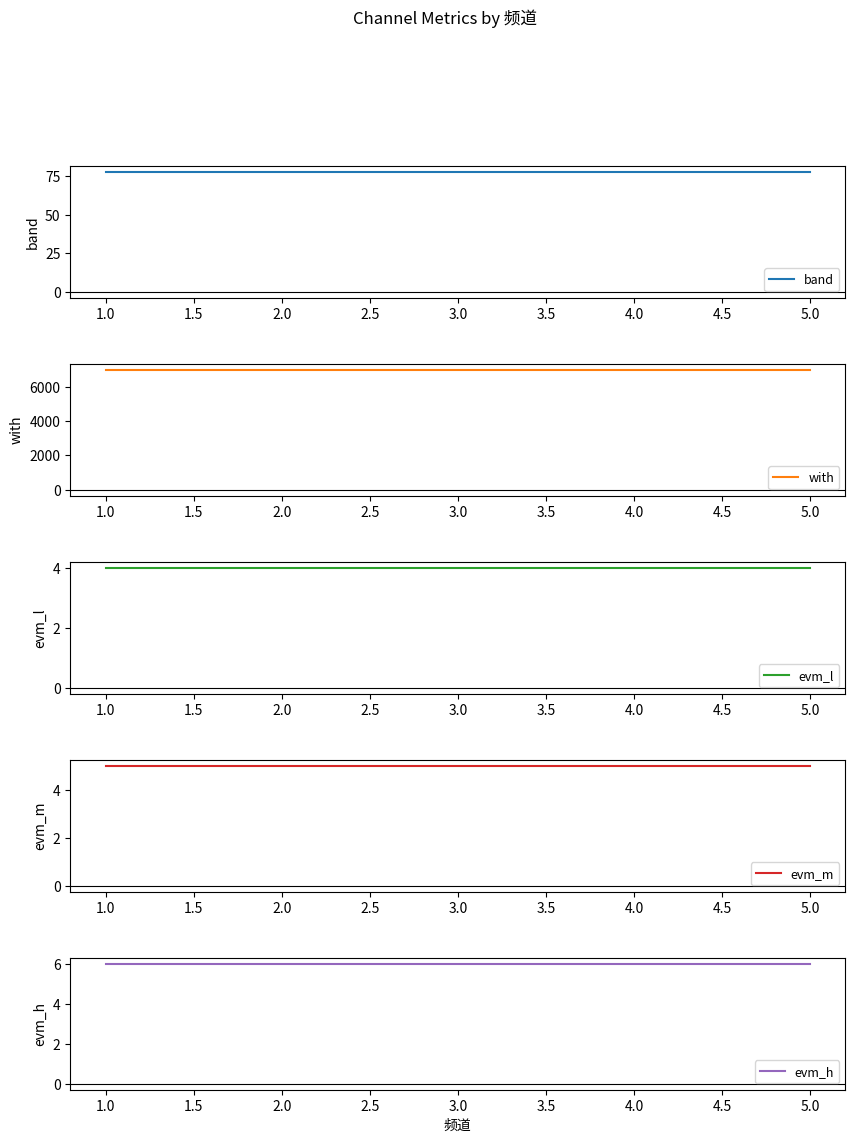

True or false: evm_h and with intersect in this chart.

False